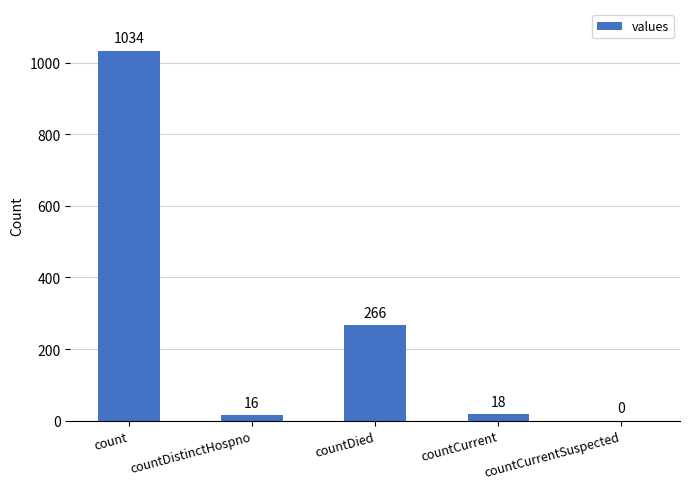

Approximately how many times larger is the value at countDied compared to countDistinctHospno?

16.6